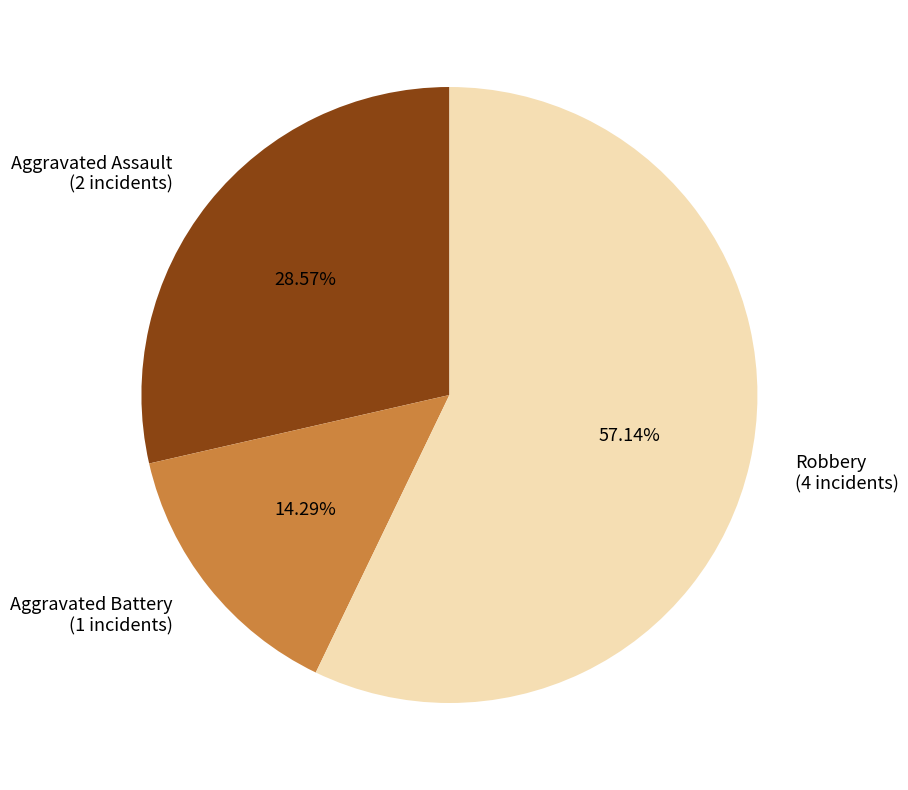

Between Robbery and Aggravated Assault, which is larger?

Robbery